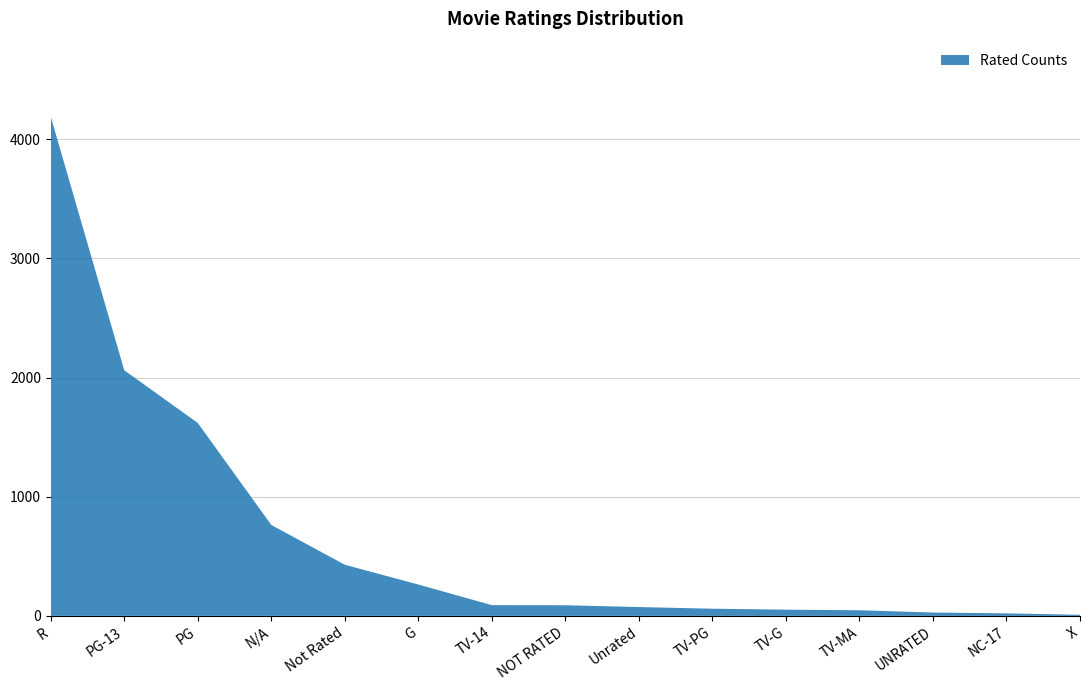

Reading left to right, list all the values displayed in this chart.

4190	2061	1619	763	429	263	90	89	74	60	52	47	28	21	9